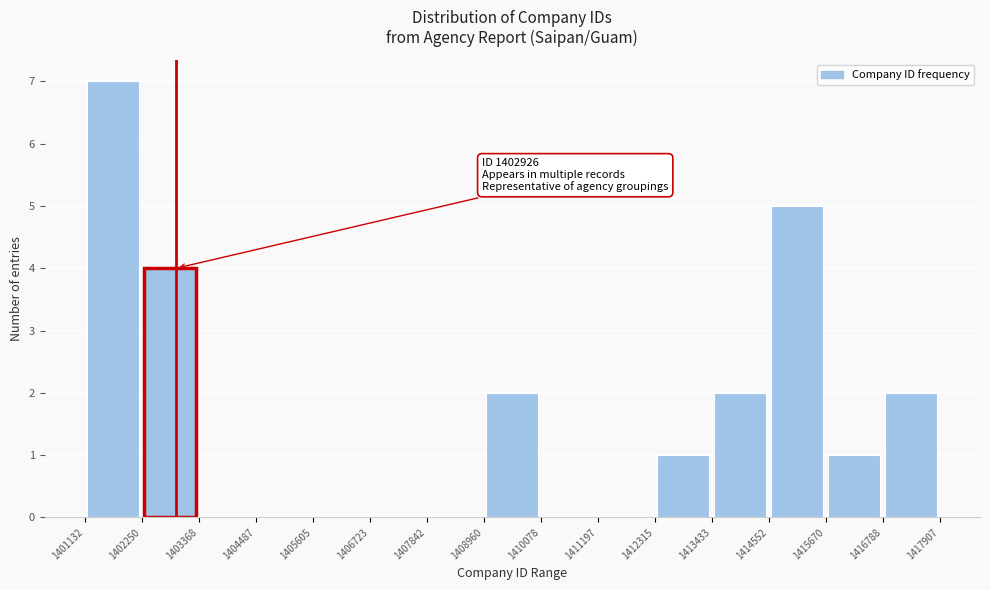

Over which range of the x-axis is the bar tallest?

1401132 to 1402250